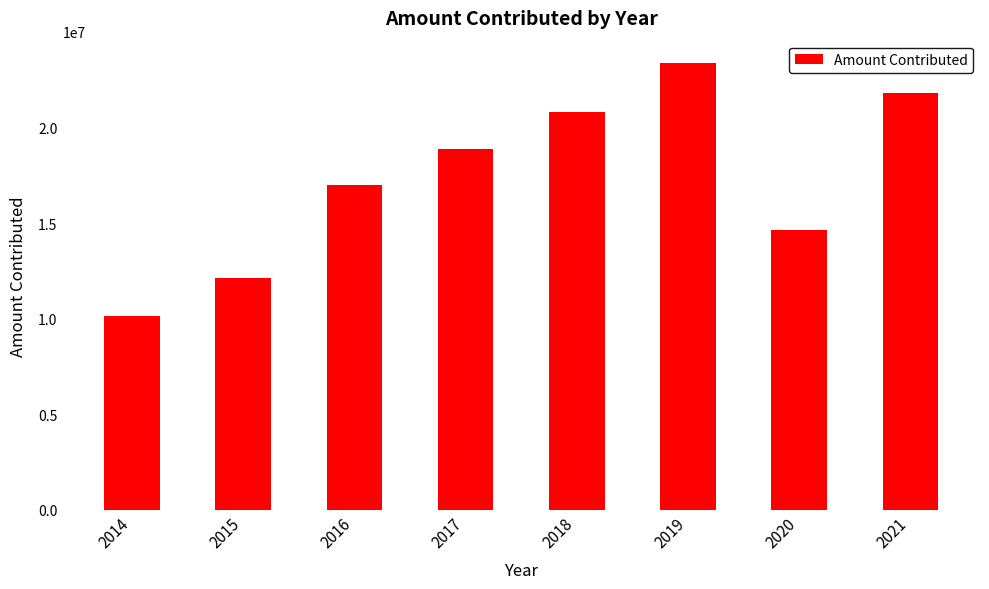

What is the difference between the maximum and minimum values?

13225974